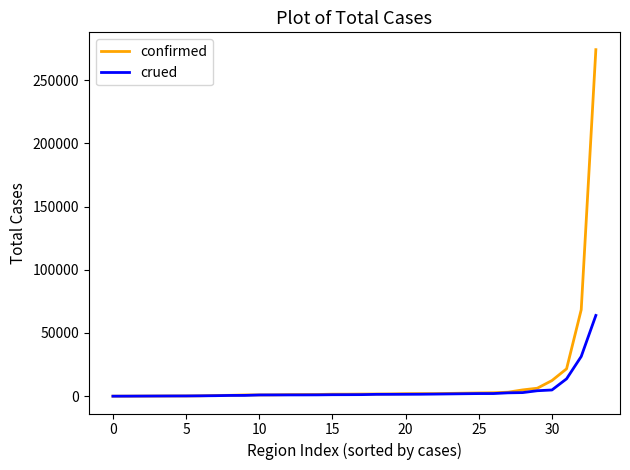

What is the maximum value shown in the chart?

274095